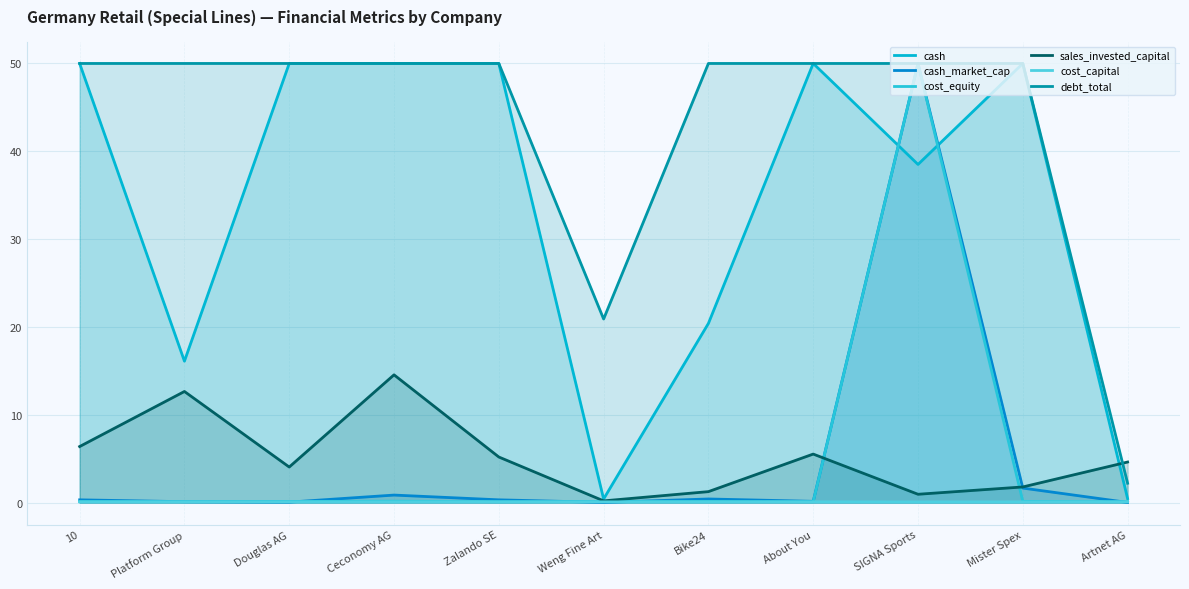

Count the number of data series in this chart.

6